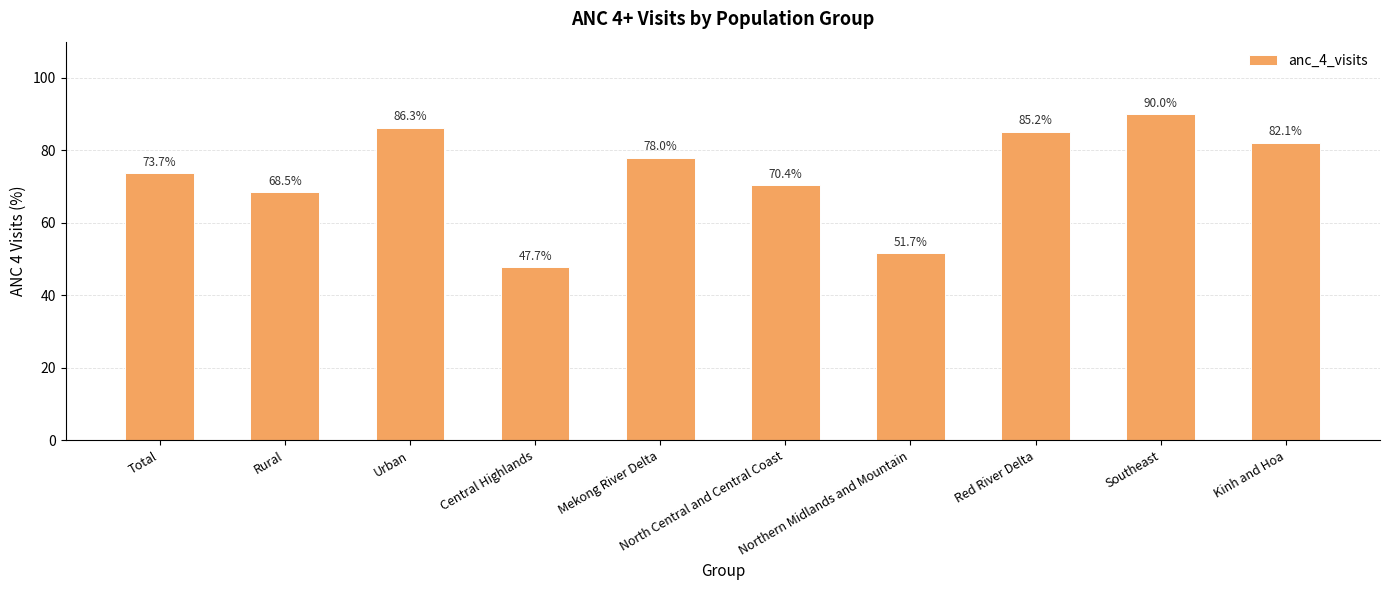

What is the value of the 6th bar from the left?

70.4